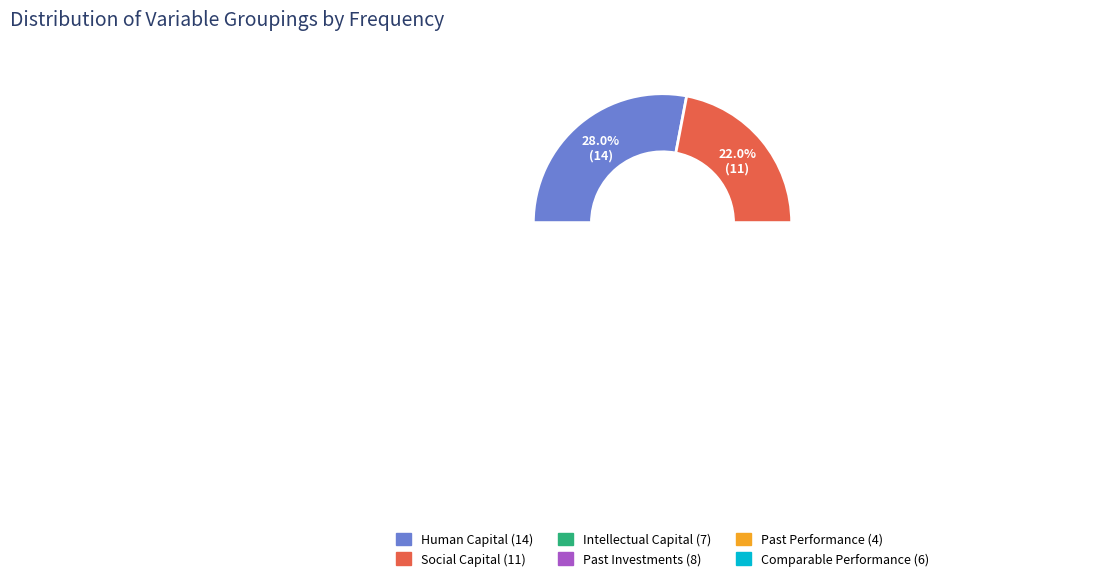

To the nearest percent, what is the average slice percentage?

17%